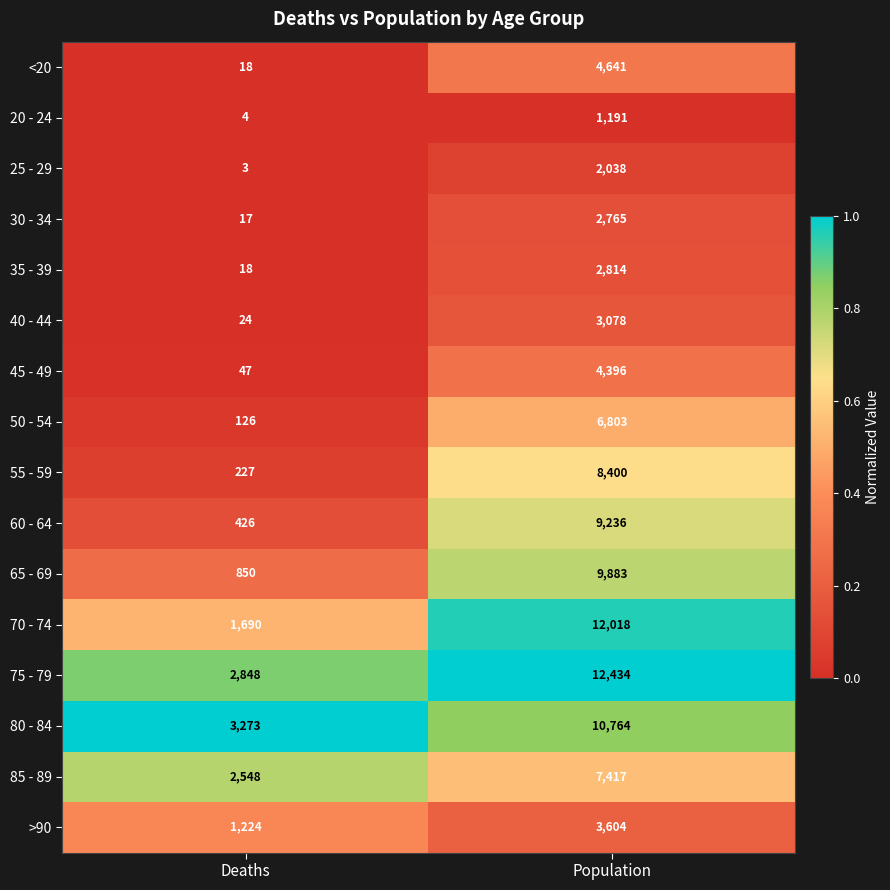

Is the value of 30 - 34 at Population greater than the value of <20 at Deaths?

Yes